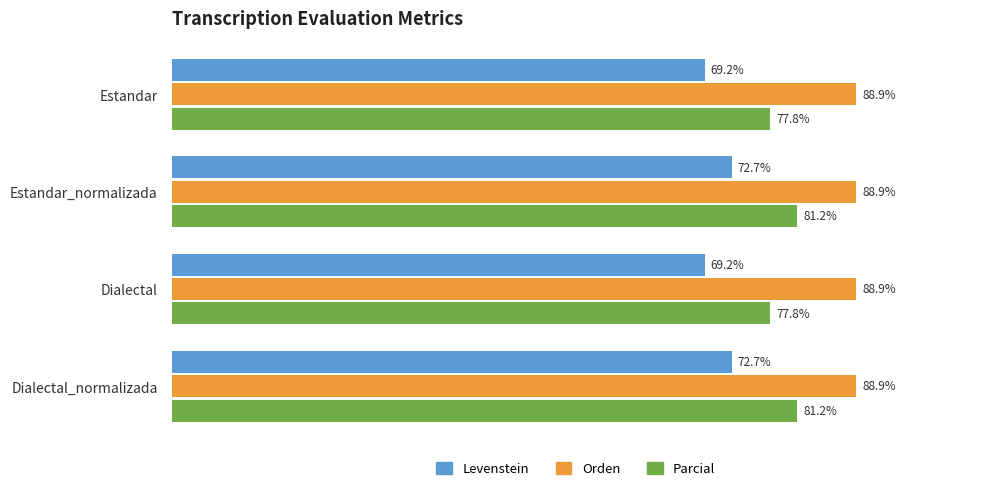

Rank the series by their average value, from highest to lowest.

Orden, Parcial, Levenstein